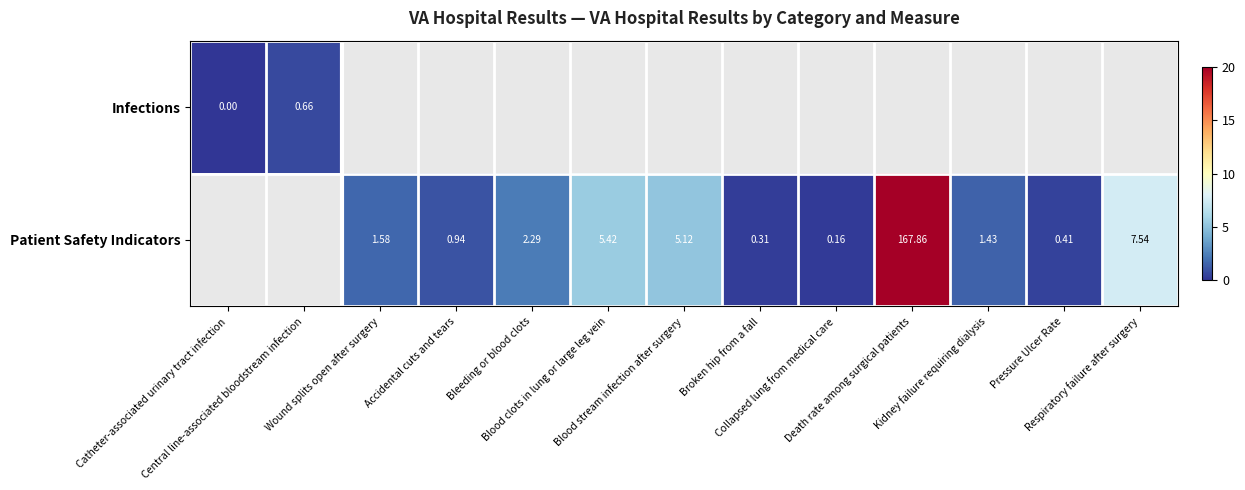

At how many categories does at least one series exceed 5?

4